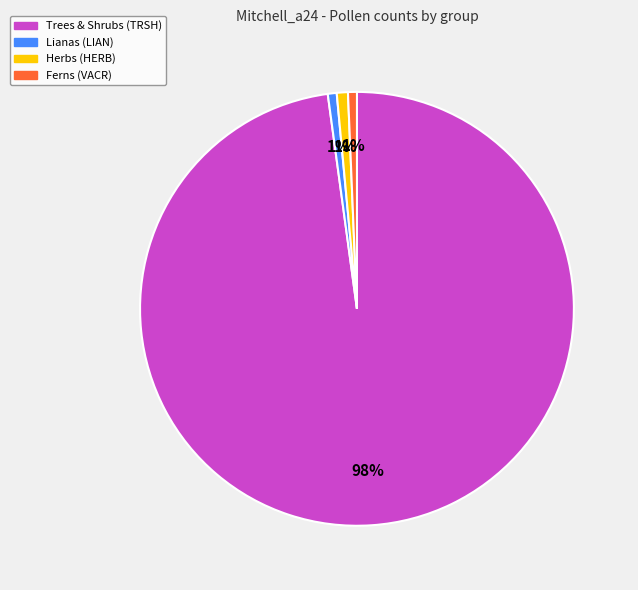

Which category has the biggest portion of the pie?

Trees & Shrubs (TRSH)